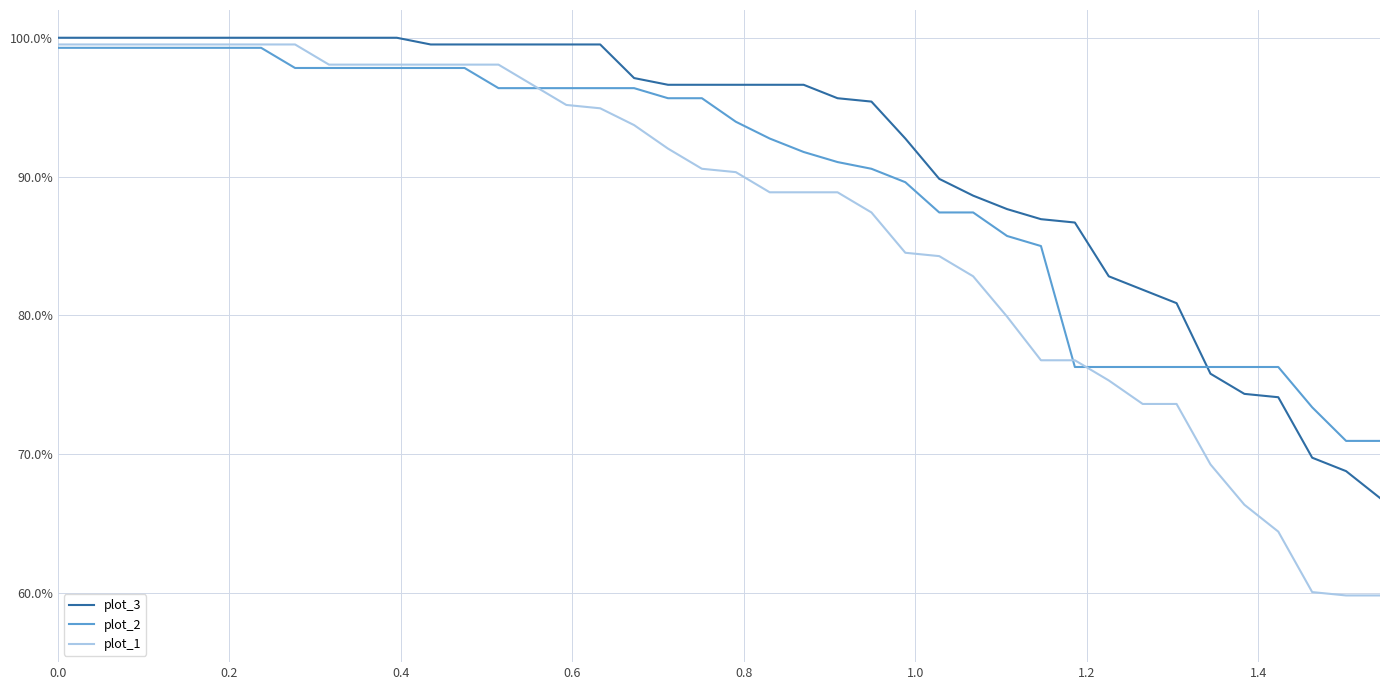

True or false: plot_2 and plot_3 intersect in this chart.

True